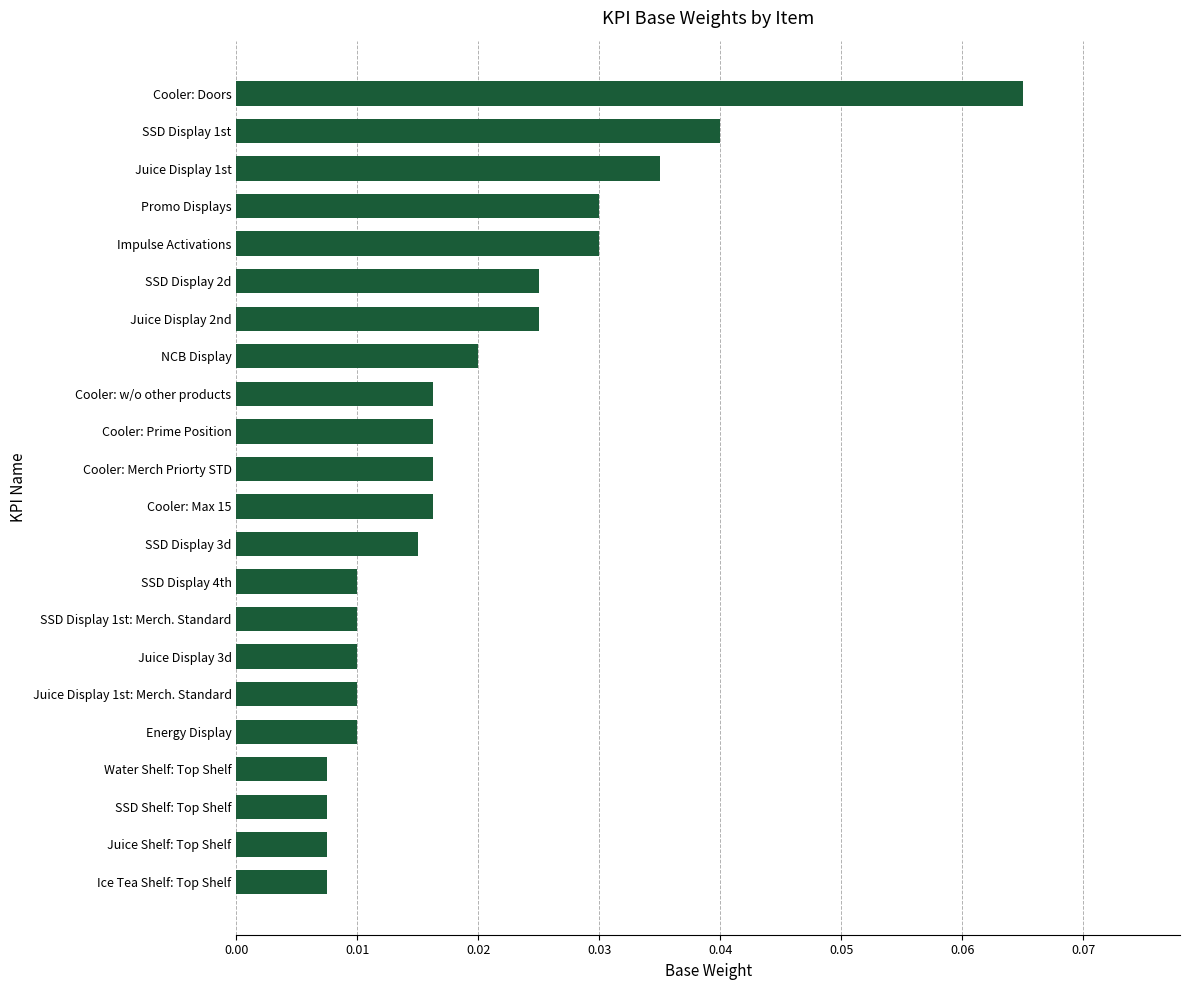

Does the chart contain any negative values?

No